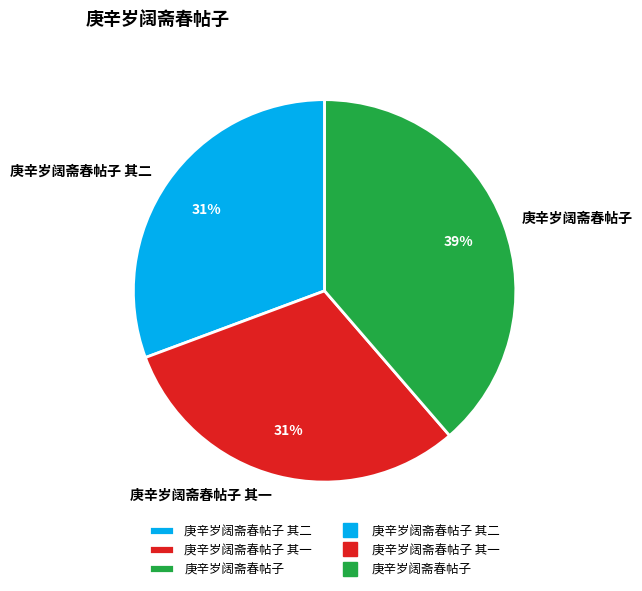

How many slices are in this pie chart?

3